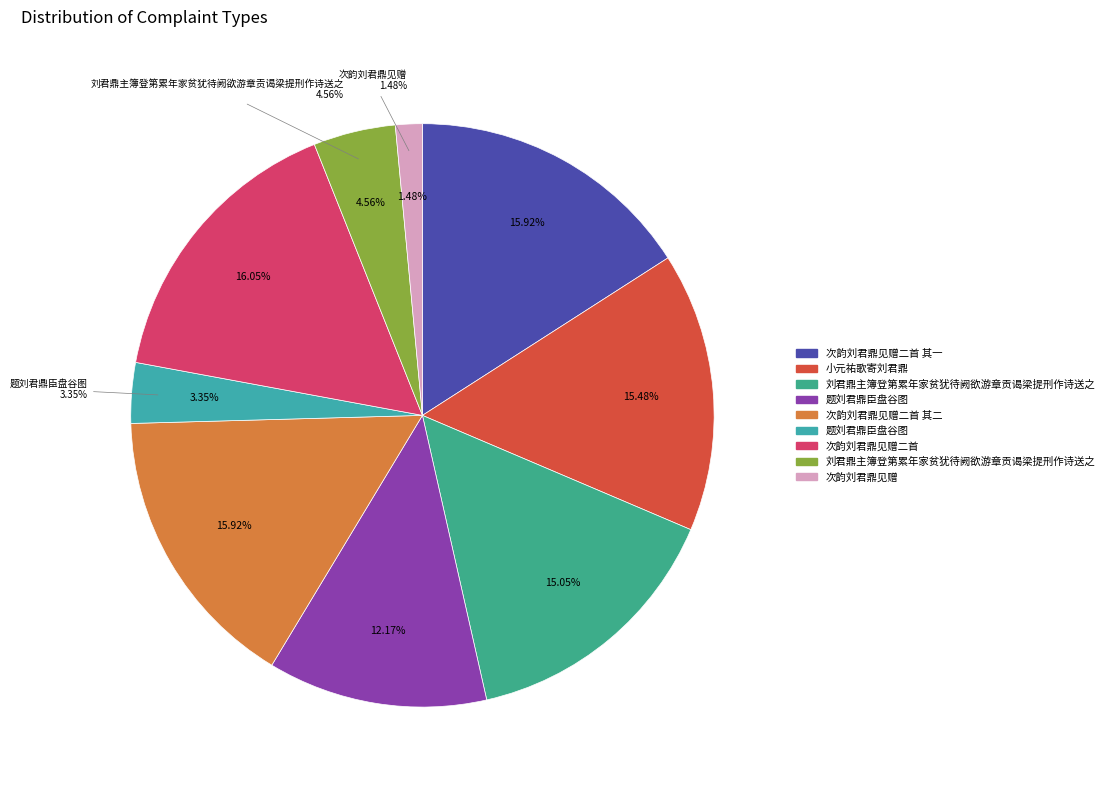

To the nearest percent, what is the difference between the 刘君鼎主簿登第累年家贫犹待阙欲游章贡谒梁提刑作诗送之 and 刘君鼎主簿登第累年家贫犹待阙欲游章贡谒梁提刑作诗送之 slice percentages?

10%